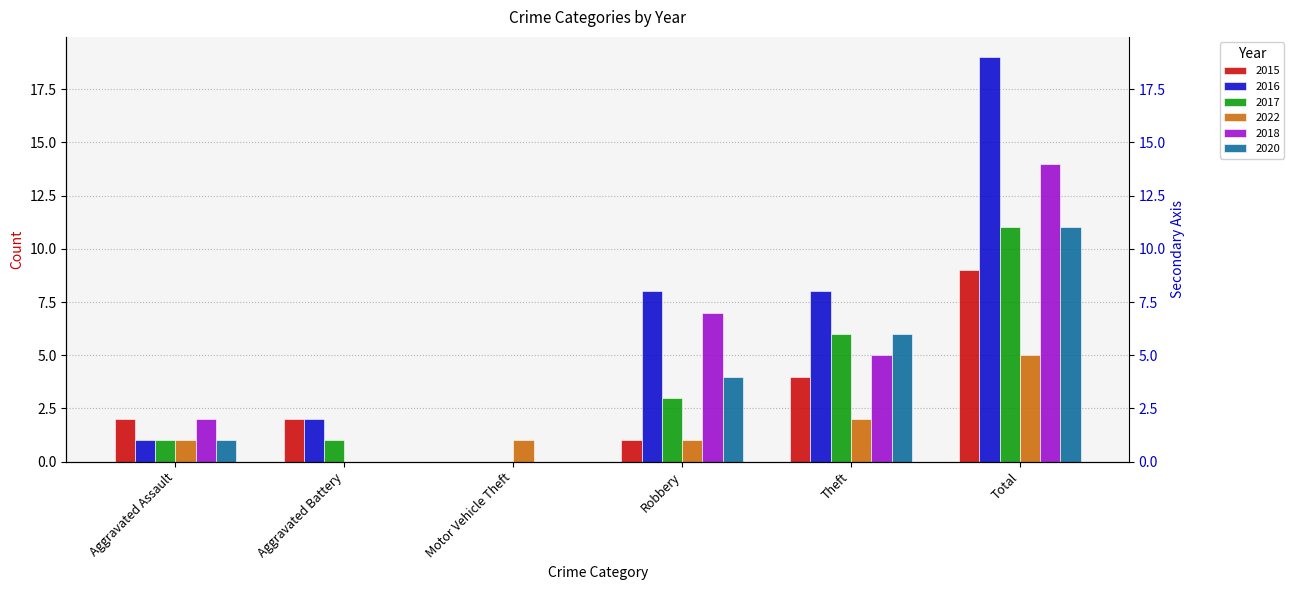

Which series has the largest range (max minus min)?

2016